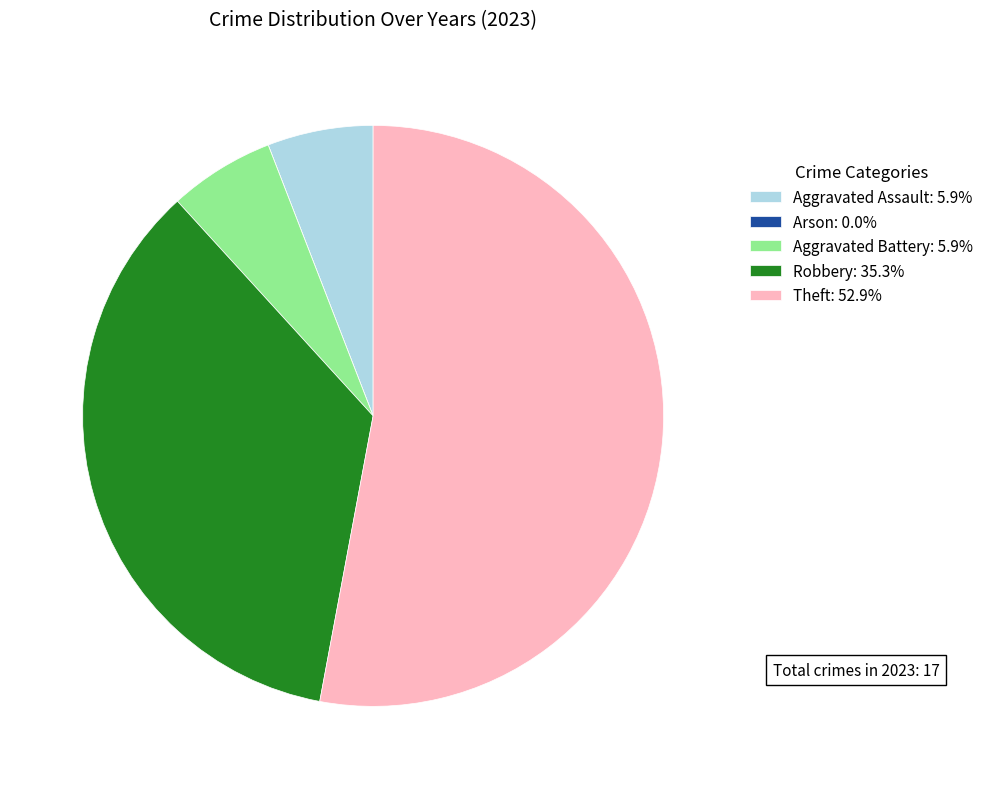

Do Theft: 52.9% and Aggravated Battery: 5.9% together represent more than half of the pie?

Yes